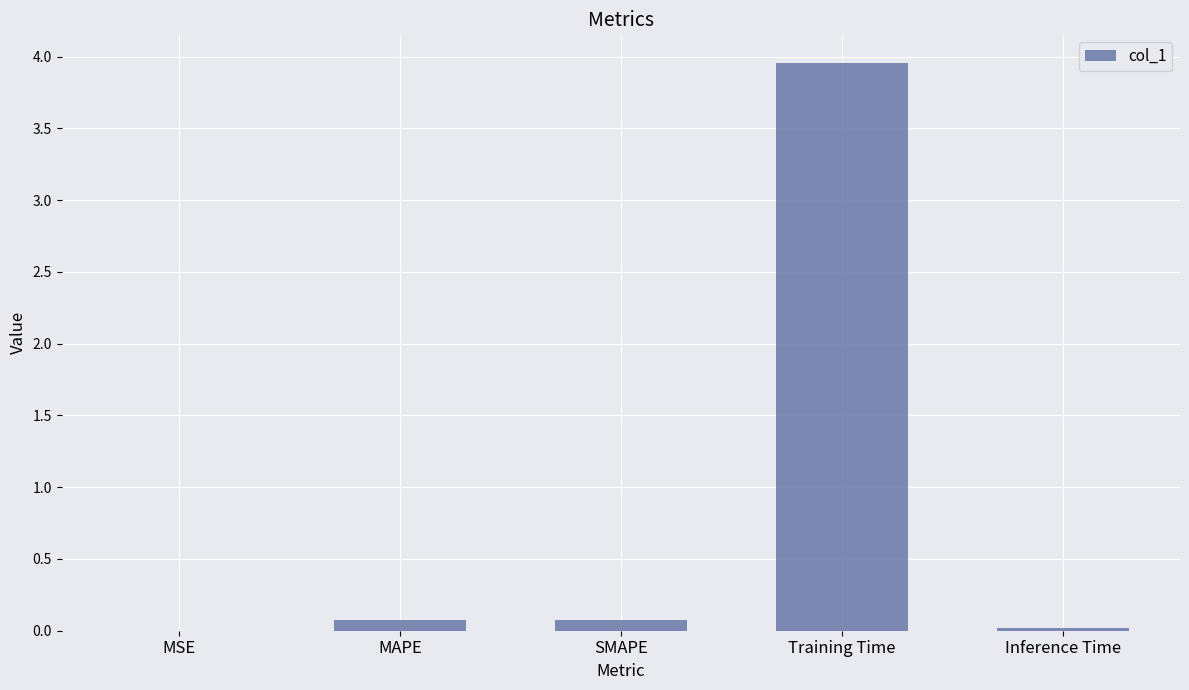

Are the bars horizontal?

No